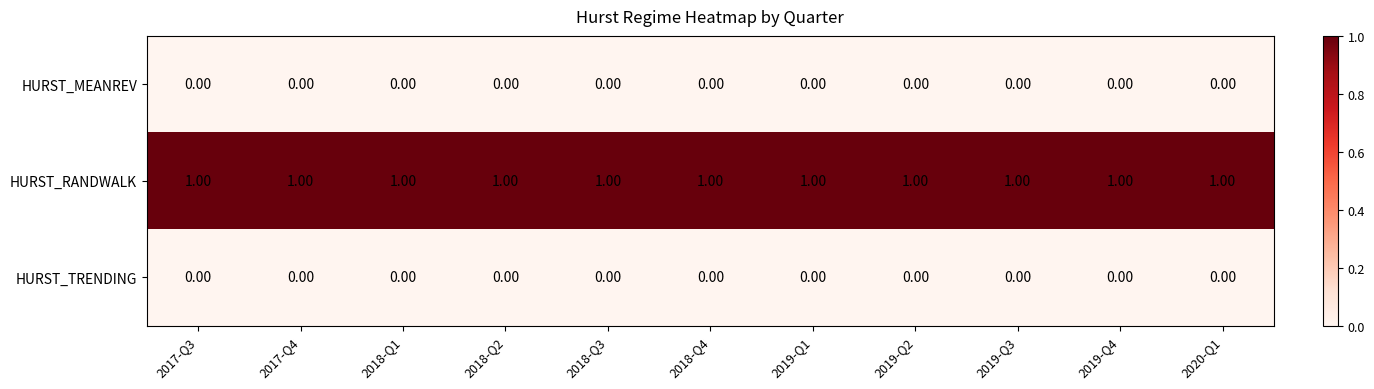

Is the value of HURST_RANDWALK at 2019-Q2 greater than the value of HURST_MEANREV at 2019-Q2?

Yes